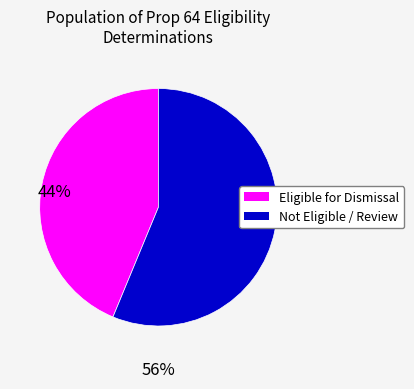

Is there any slice that represents more than half of the pie?

Yes